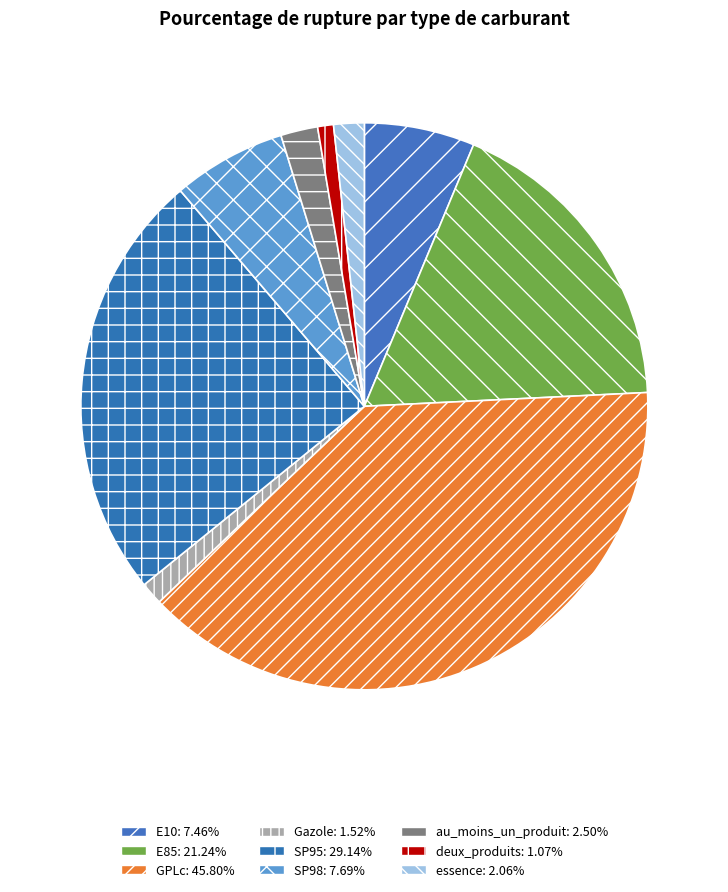

Count the number of slices in the pie.

9